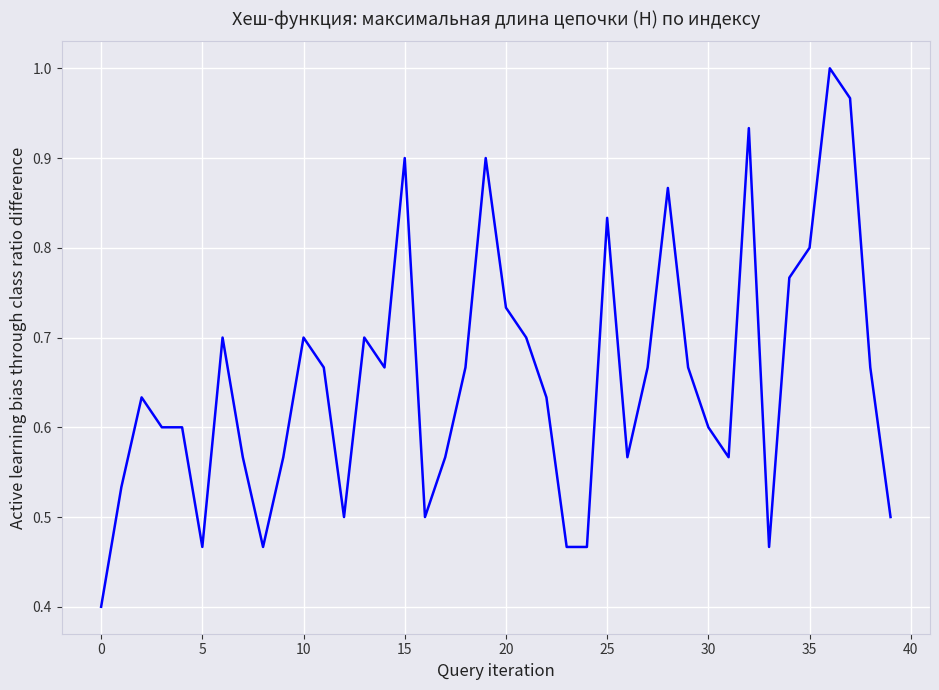

What is the minimum value shown in the chart?

0.4